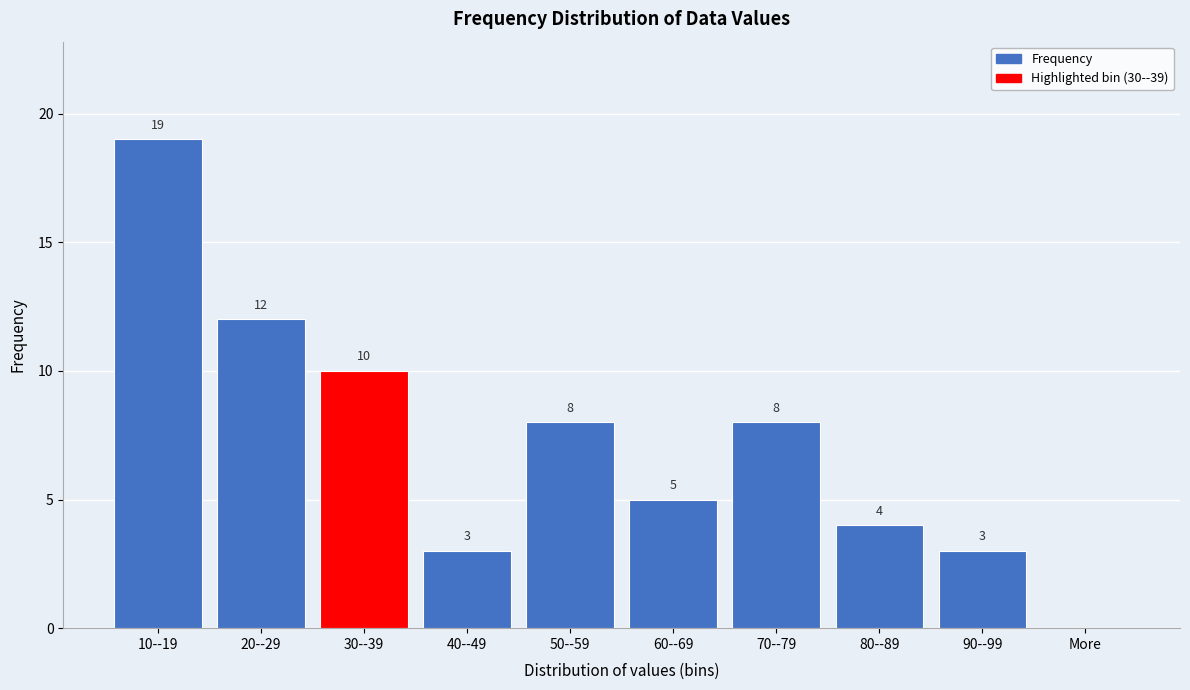

Reading left to right, extract all data points from this chart.

10--19=19	20--29=12	30--39=10	40--49=3	50--59=8	60--69=5	70--79=8	80--89=4	90--99=3	More=0